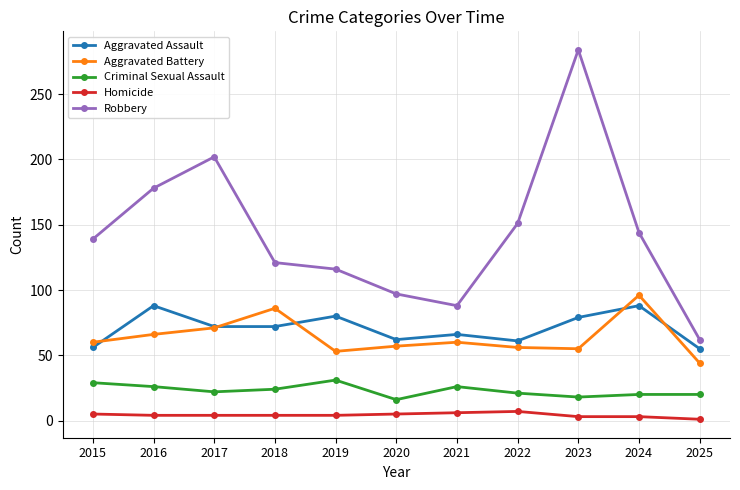

At 2018, list the series in order from smallest to largest.

Homicide, Criminal Sexual Assault, Aggravated Assault, Aggravated Battery, Robbery